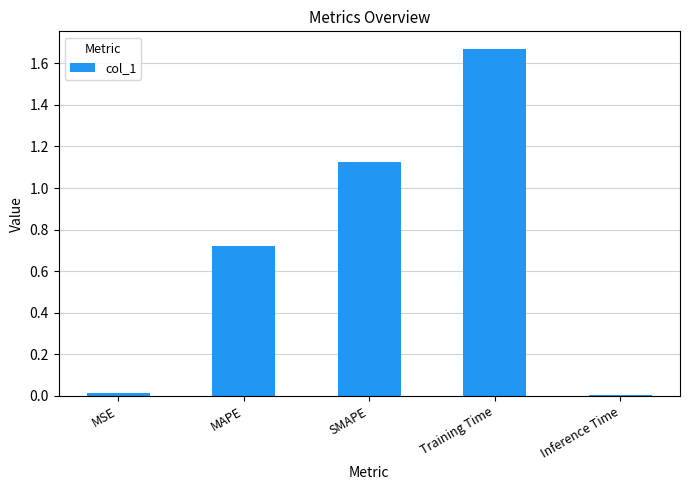

What is the label of the 2nd bar from the right?

Training Time